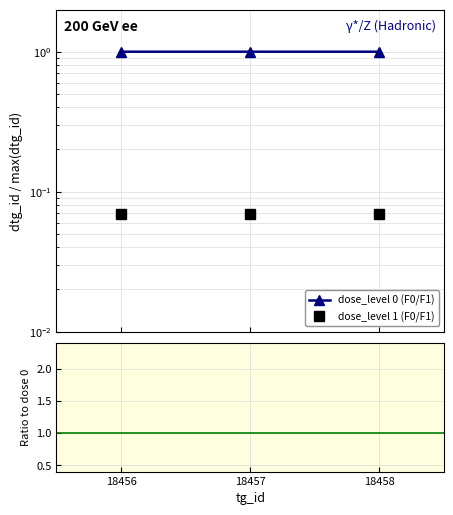

What is the greatest value displayed?

1.0